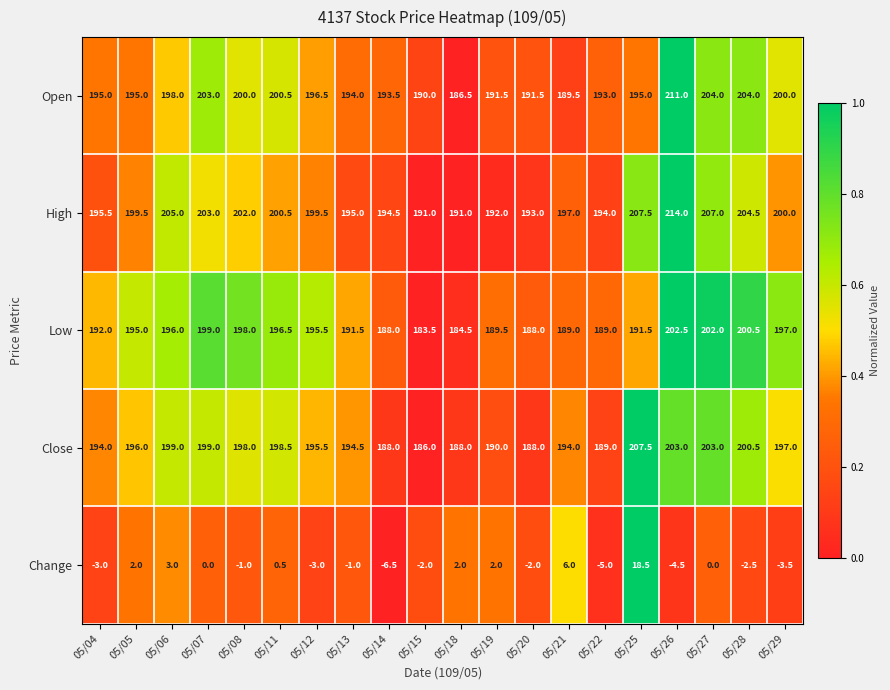

Is it true that Open equals 274.8 at 05/21?

False